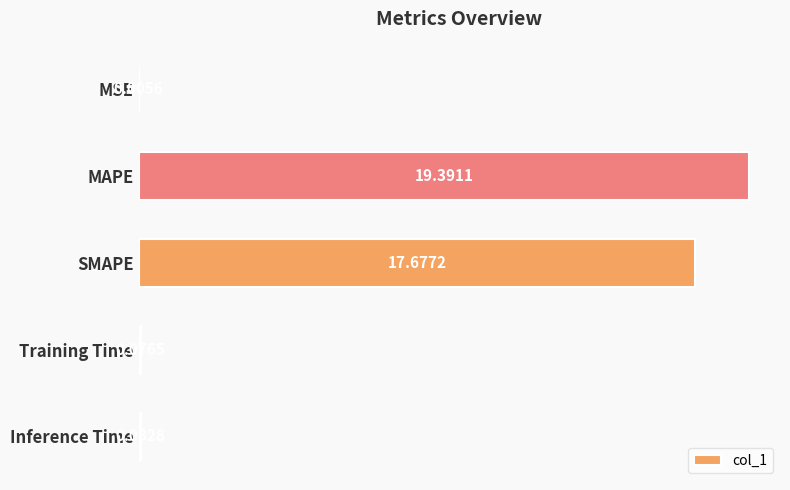

Are the bars horizontal?

Yes